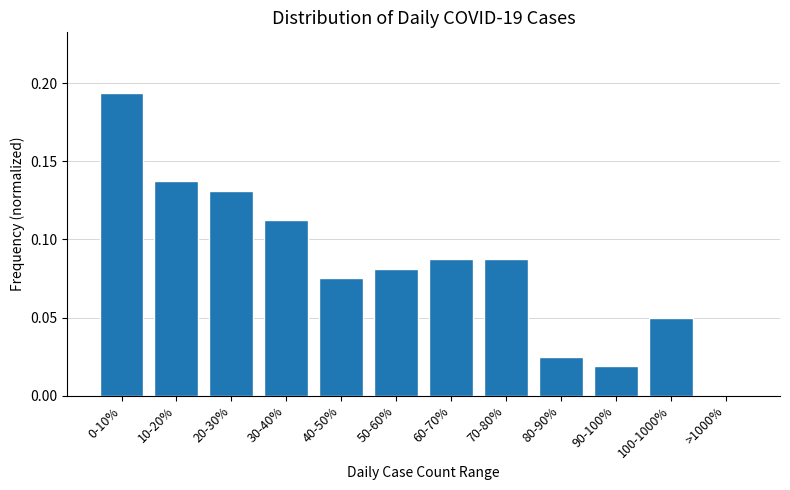

The chart shows a value of 0.0 at >1000%. True or false?

True